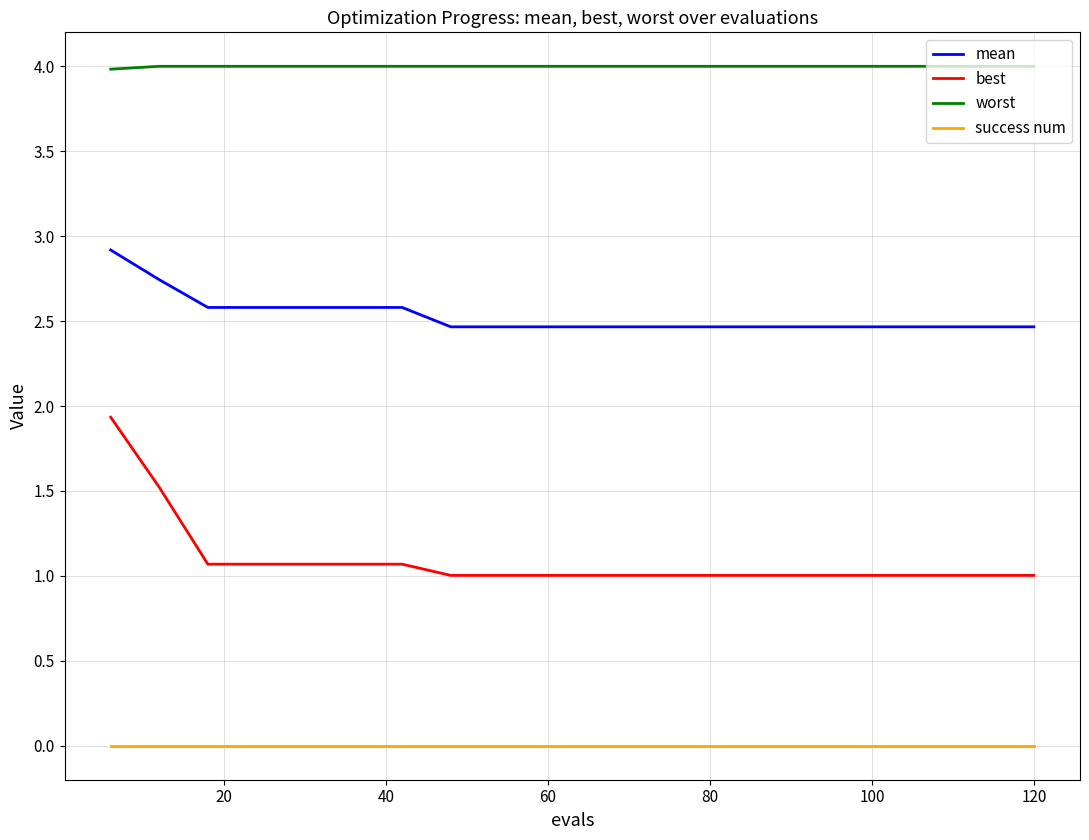

Which series has the largest total across all categories?

worst